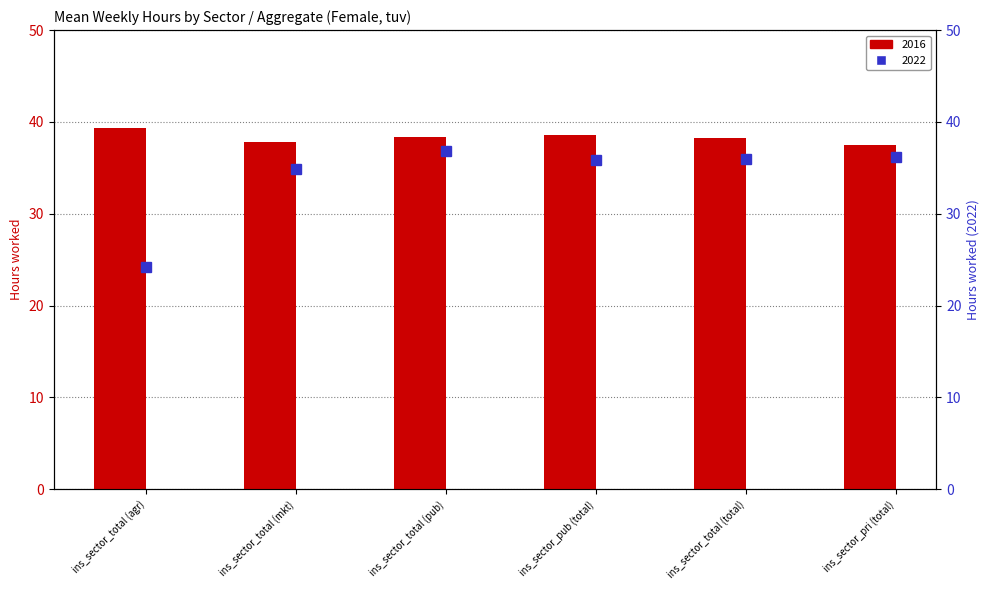

Reading right to left, what are all the values shown in this chart?

2016: ins_sector_pri (total)=37.5	ins_sector_total (total)=38.3	ins_sector_pub (total)=38.5	ins_sector_total (pub)=38.3	ins_sector_total (mkt)=37.8	ins_sector_total (agr)=39.3
2022: ins_sector_pri (total)=36.2	ins_sector_total (total)=35.9	ins_sector_pub (total)=35.9	ins_sector_total (pub)=36.9	ins_sector_total (mkt)=34.9	ins_sector_total (agr)=24.2